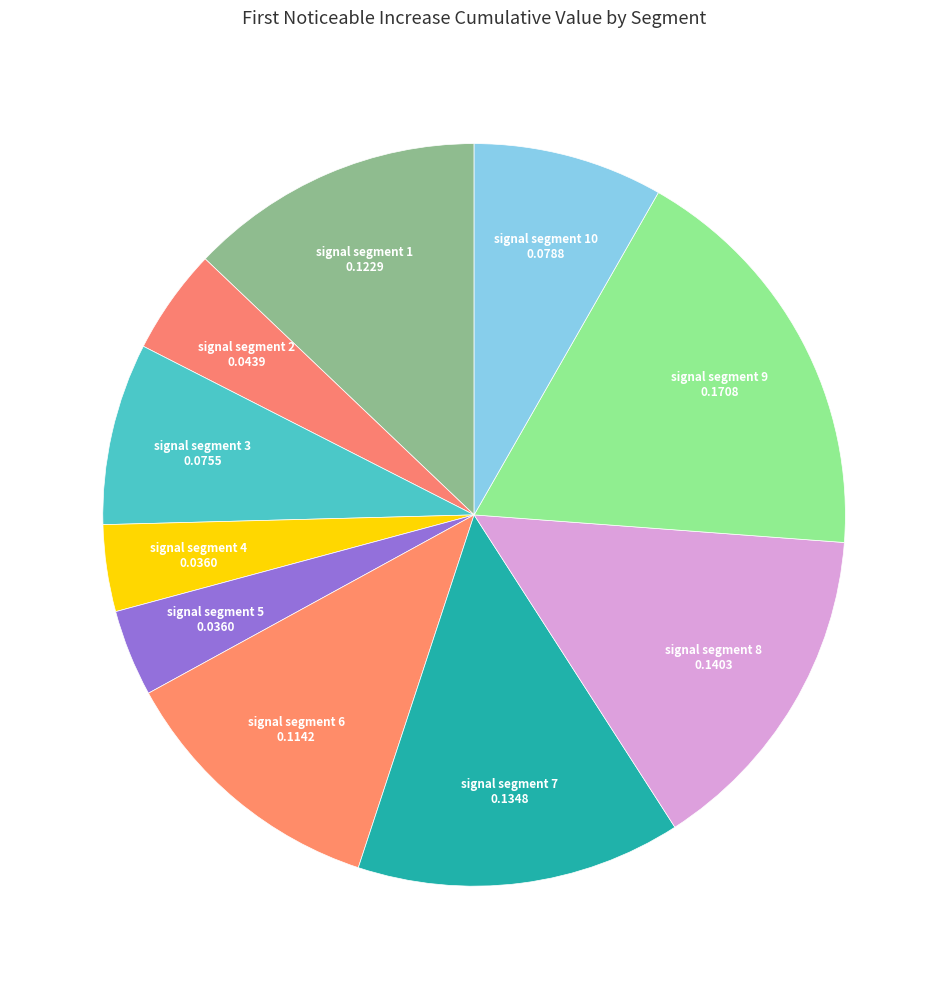

True or false: signal segment 3 0.0755 accounts for 8% of the total.

True